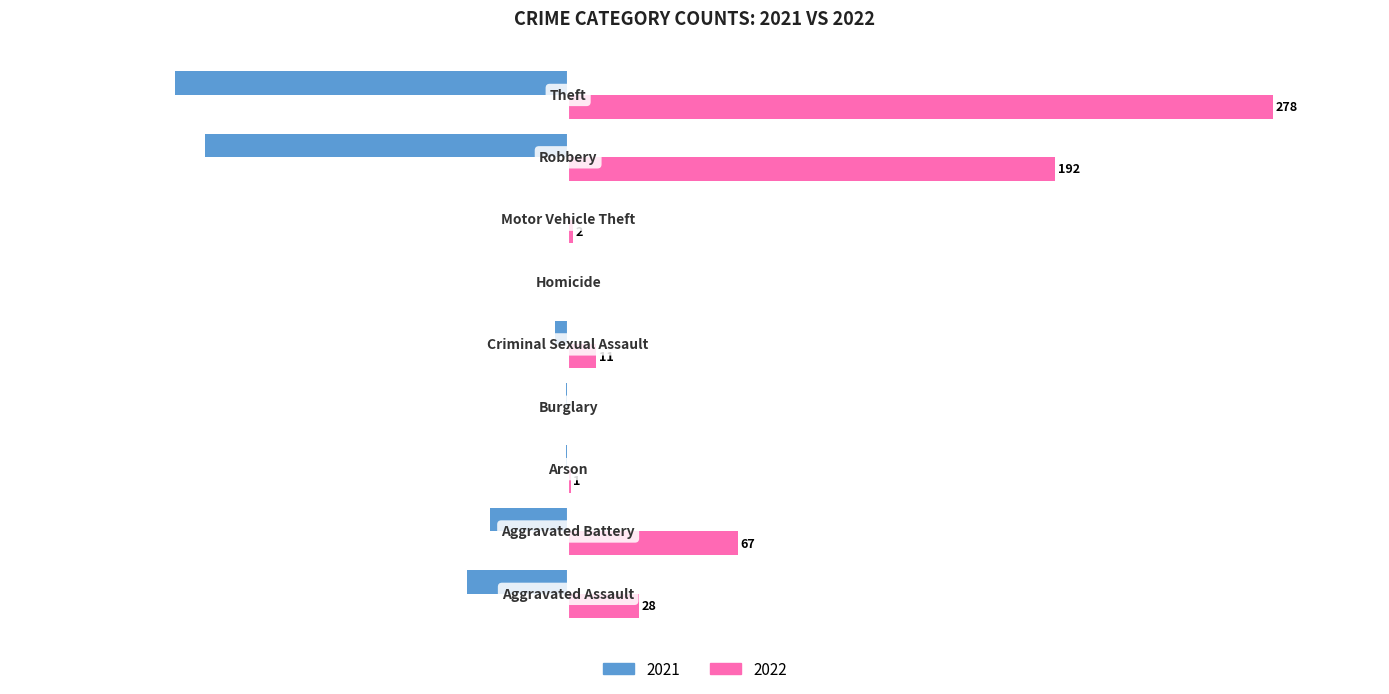

List the series in order of their peak value, lowest first.

2021, 2022